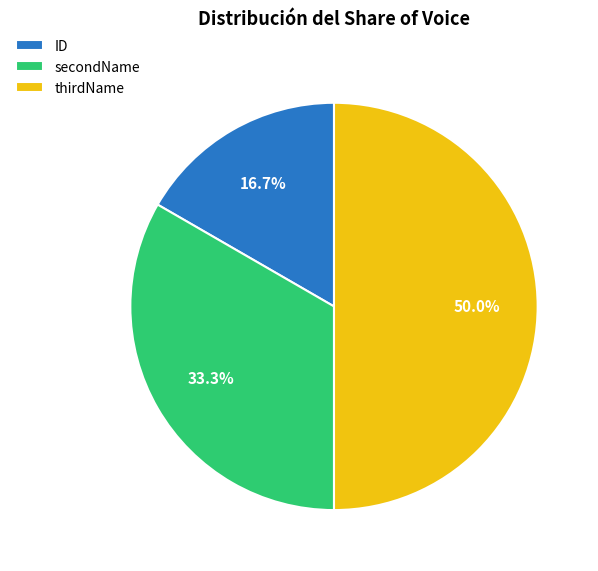

What portion of the pie excludes ID?

83.3%